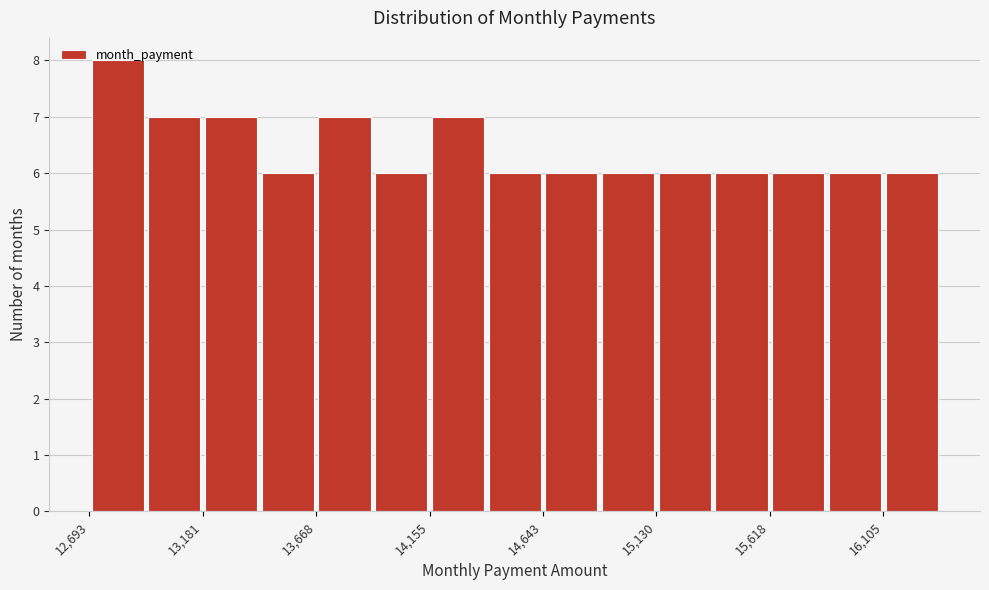

Reading left to right, transcribe this chart: for each bar, give the range it covers on the x-axis and its height. Neither the bar edges nor the heights are printed on the chart, so give them approximately, as read against the axes.

12700 to 12950: 8
12950 to 13200: 7
13200 to 13400: 7
13400 to 13650: 6
13650 to 13900: 7
13900 to 14150: 6
14150 to 14400: 7
14400 to 14650: 6
14650 to 14900: 6
14900 to 15150: 6
15150 to 15350: 6
15350 to 15600: 6
15600 to 15850: 6
15850 to 16100: 6
16100 to 16350: 6